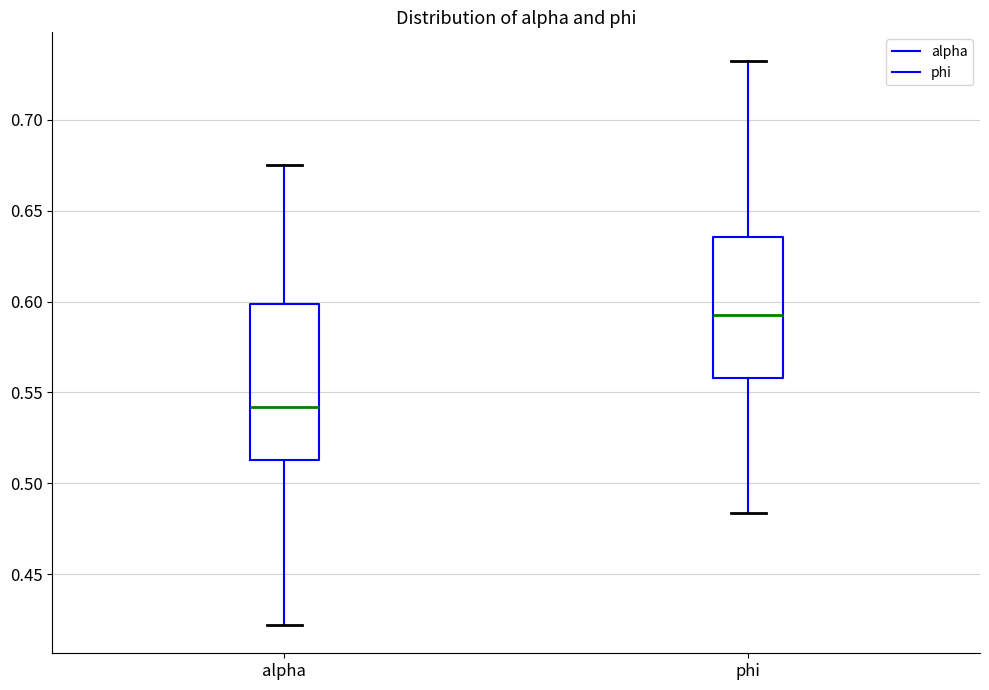

Which box is the tallest, from its lower edge to its upper edge?

alpha